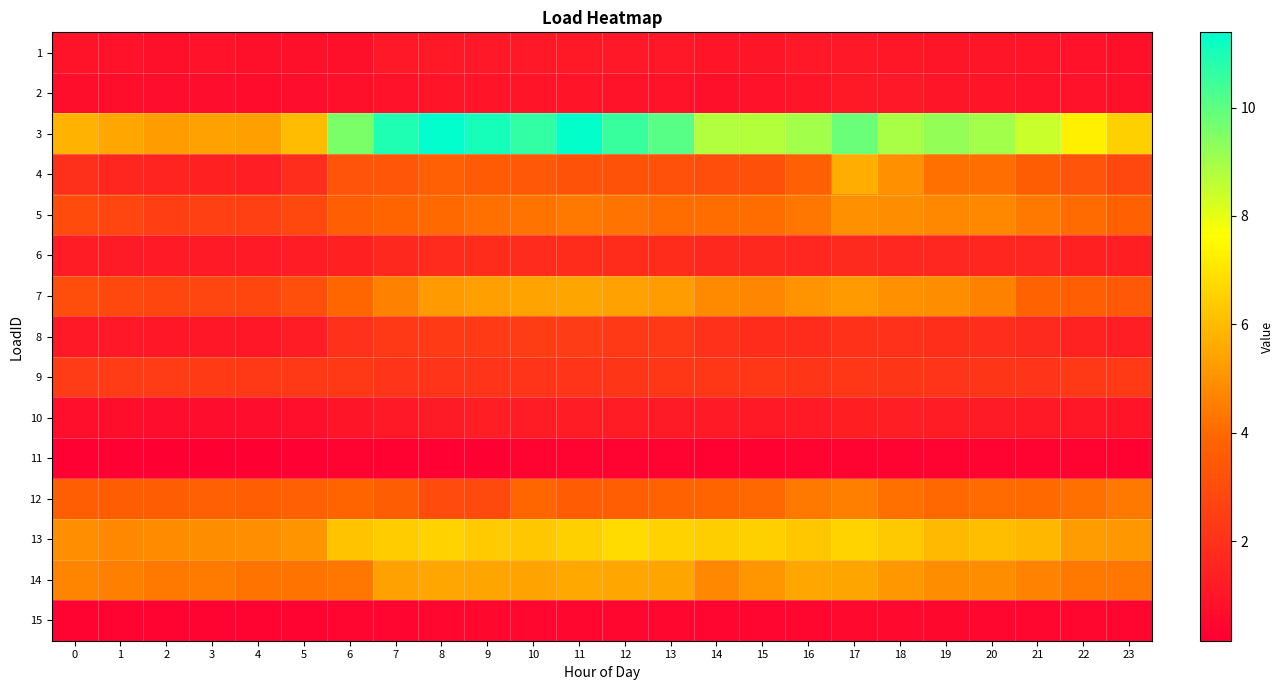

Which series has the largest range (max minus min)?

3